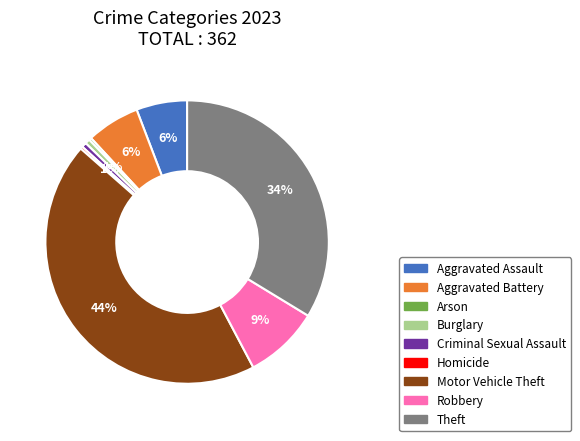

To the nearest percent, what is the difference between the largest and smallest slice percentages?

44%